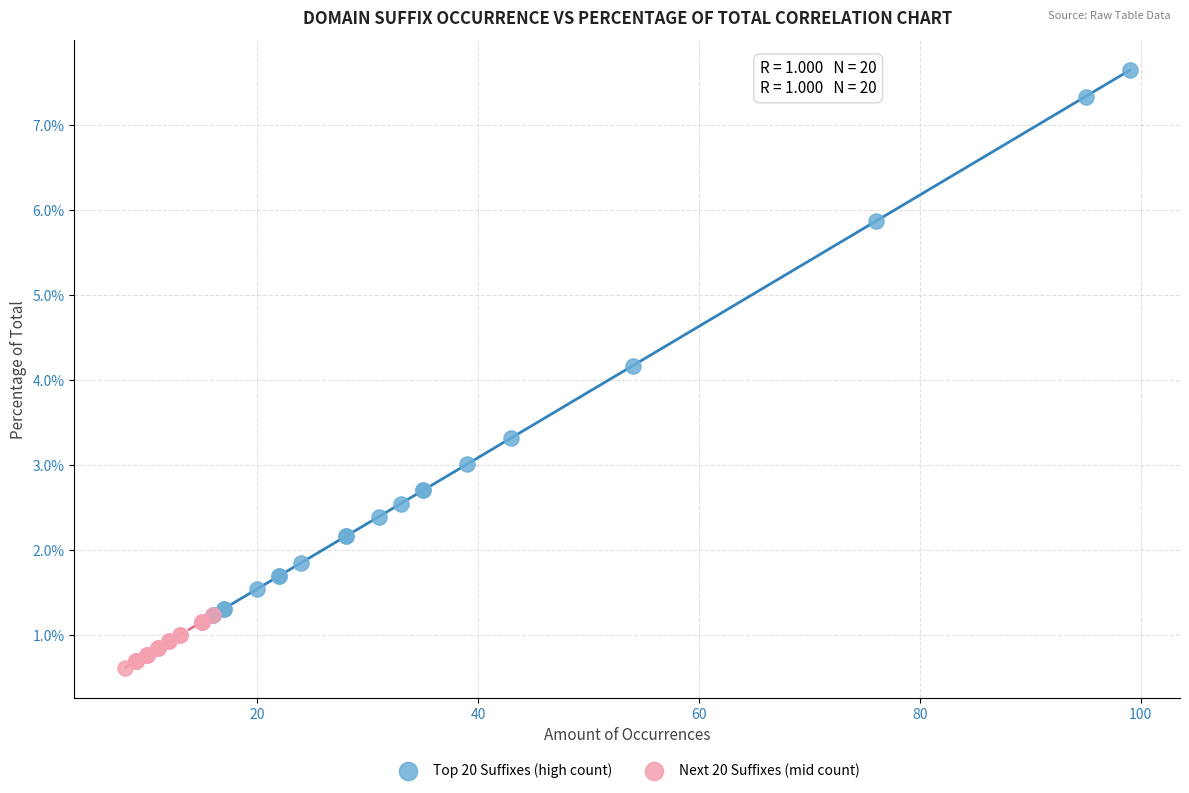

What are all the series names shown in the legend?

Top 20 Suffixes (high count), Next 20 Suffixes (mid count)